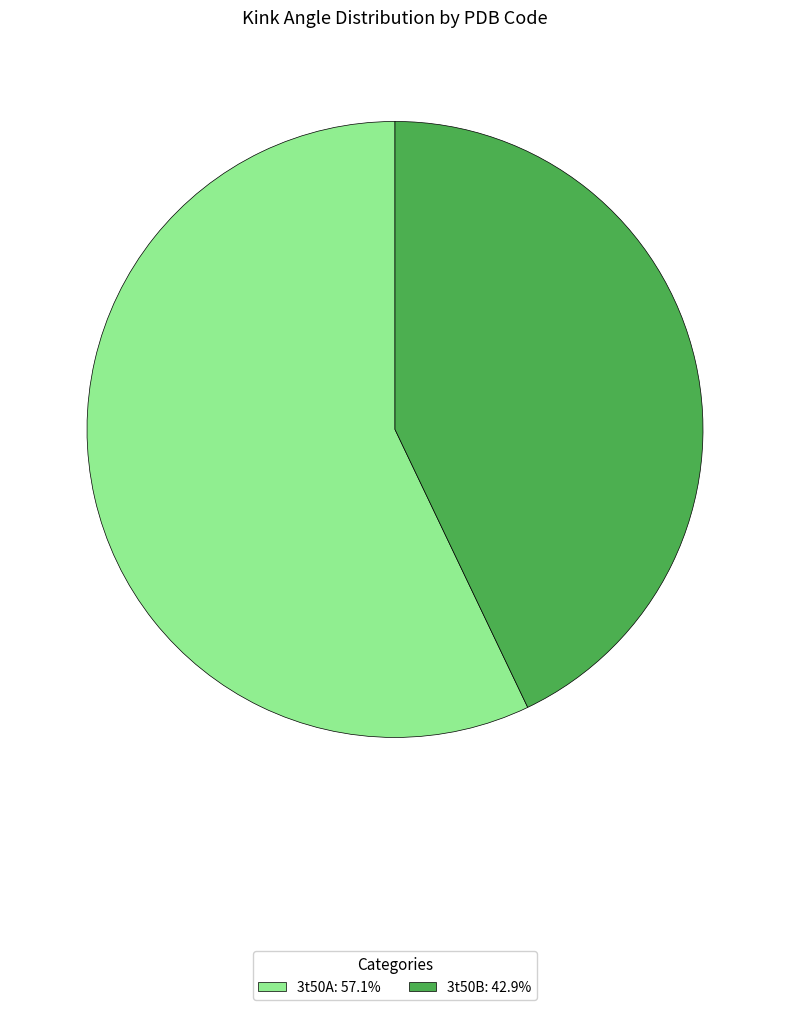

Which slice is the smallest?

3t50B